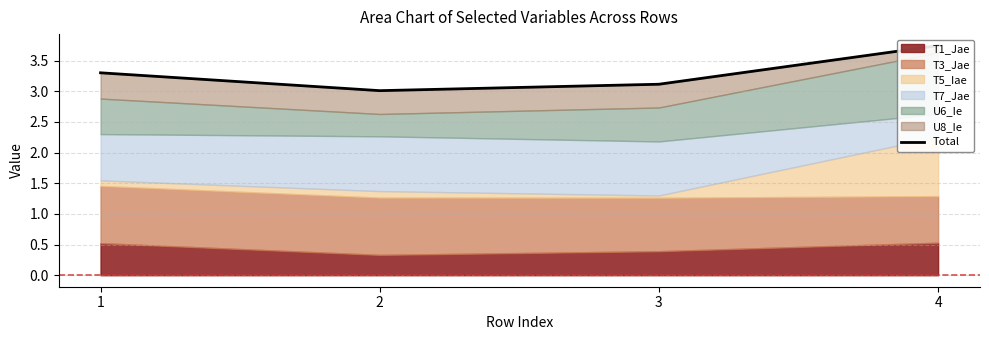

Reading left to right, list all the values displayed in this chart.

1=3.3	2=3.0	3=3.1	4=3.7